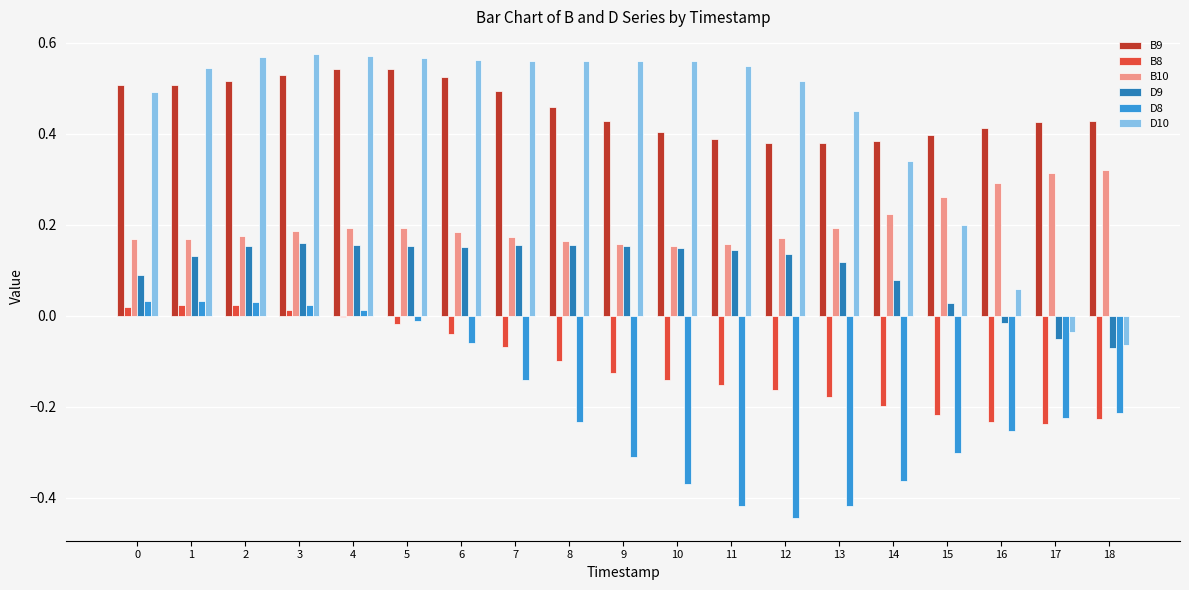

Is it true that B10 equals 0.2 at 11?

True